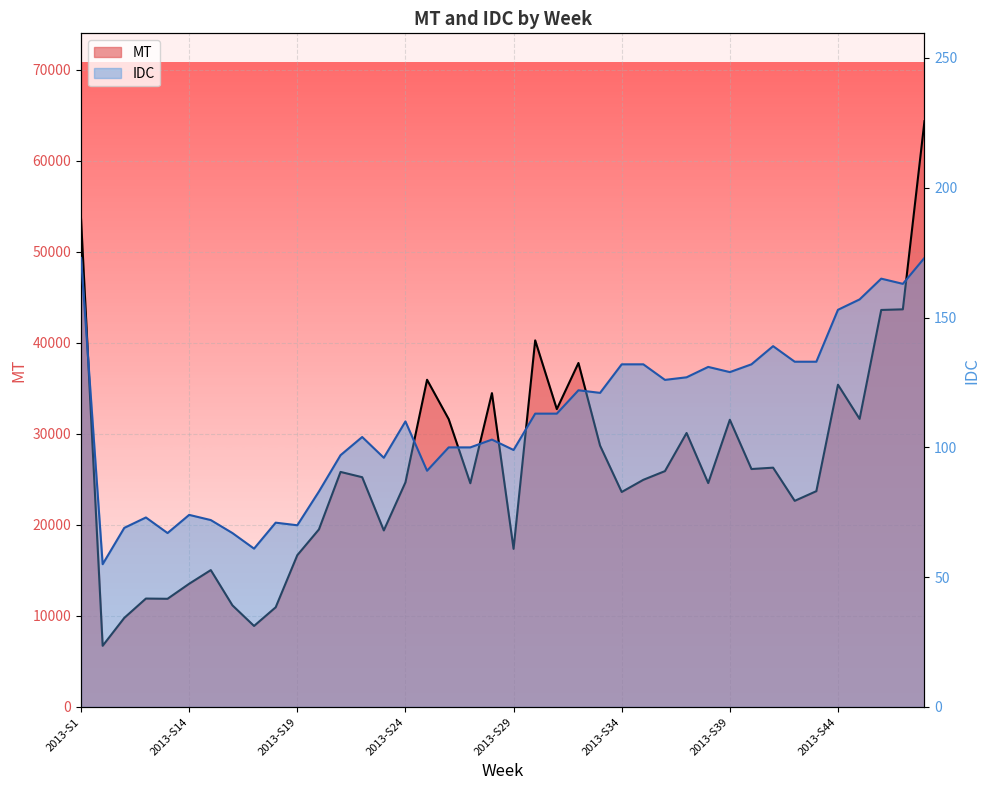

Where is the first local maximum for IDC?

2013-S12